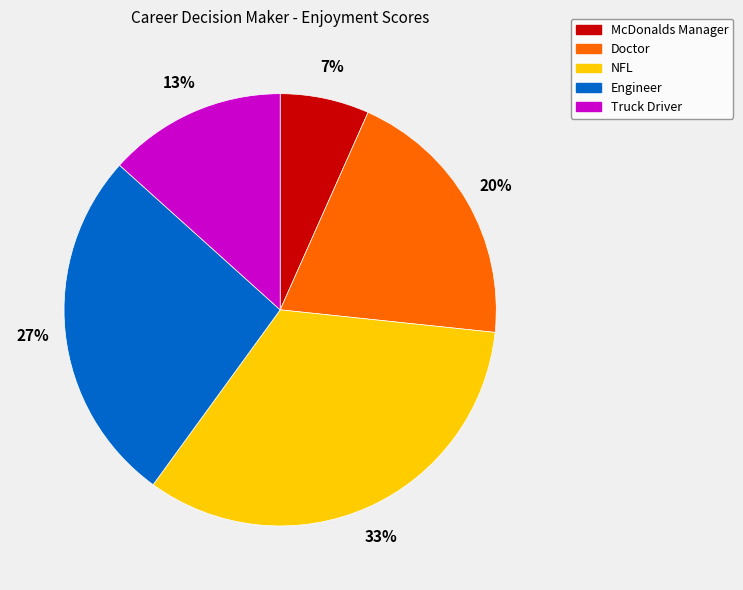

True or false: Doctor accounts for 20% of the total.

True